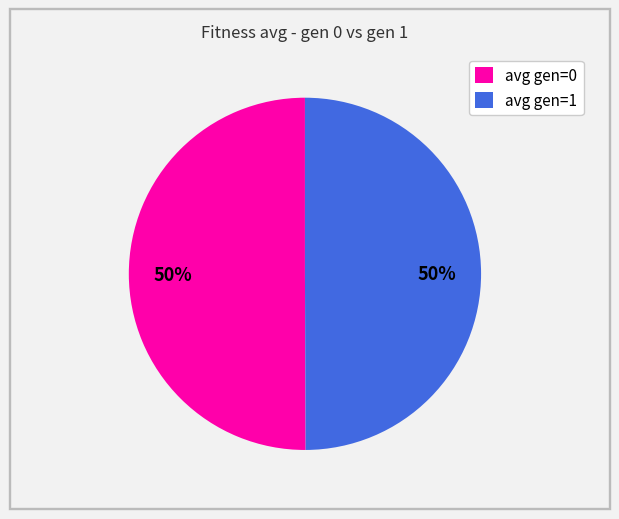

Count the number of slices in the pie.

2